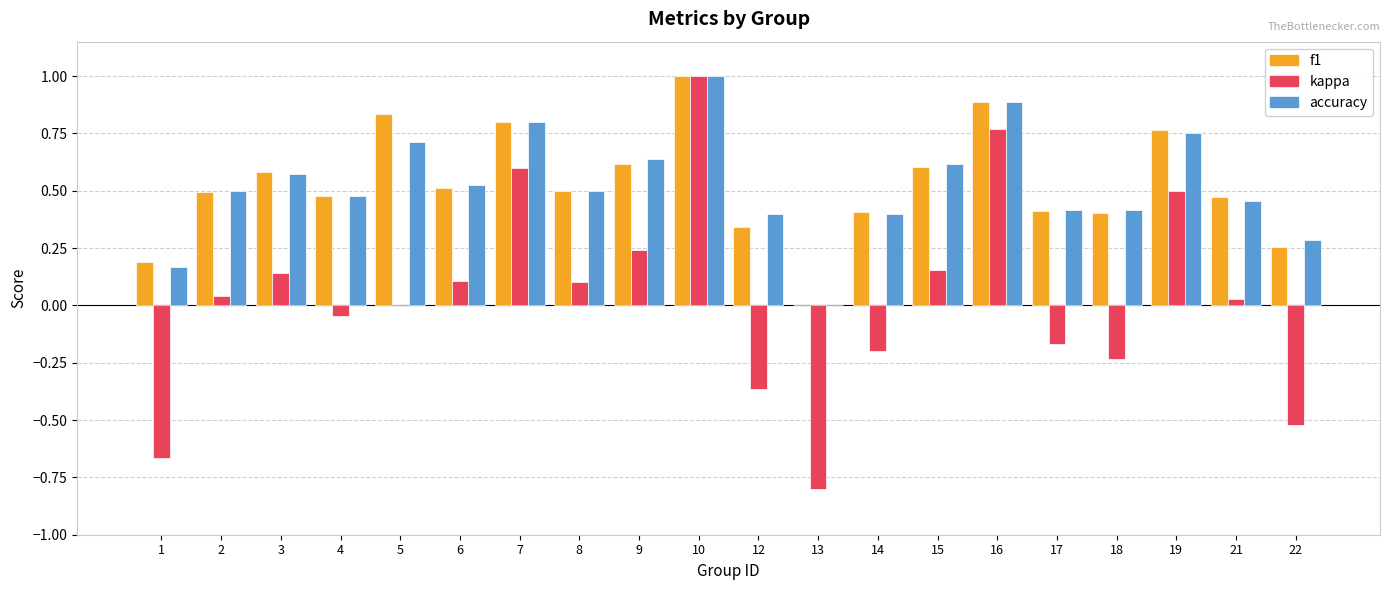

Which category has the highest value across all series?

10